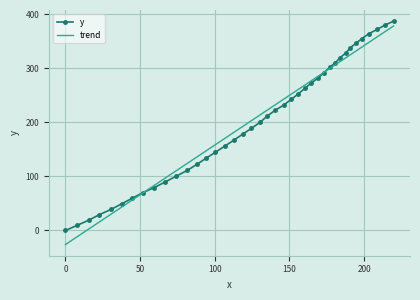

Which series has the widest spread of values?

trend